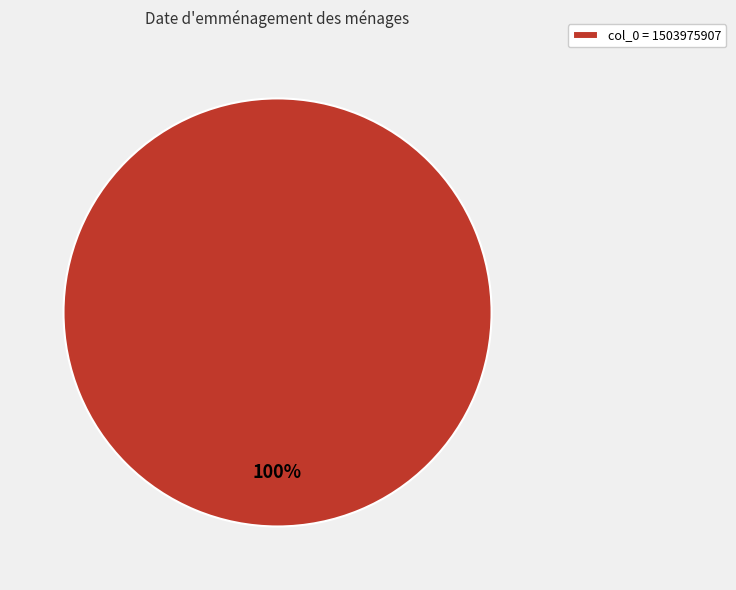

What is the majority slice?

col_0 = 1503975907